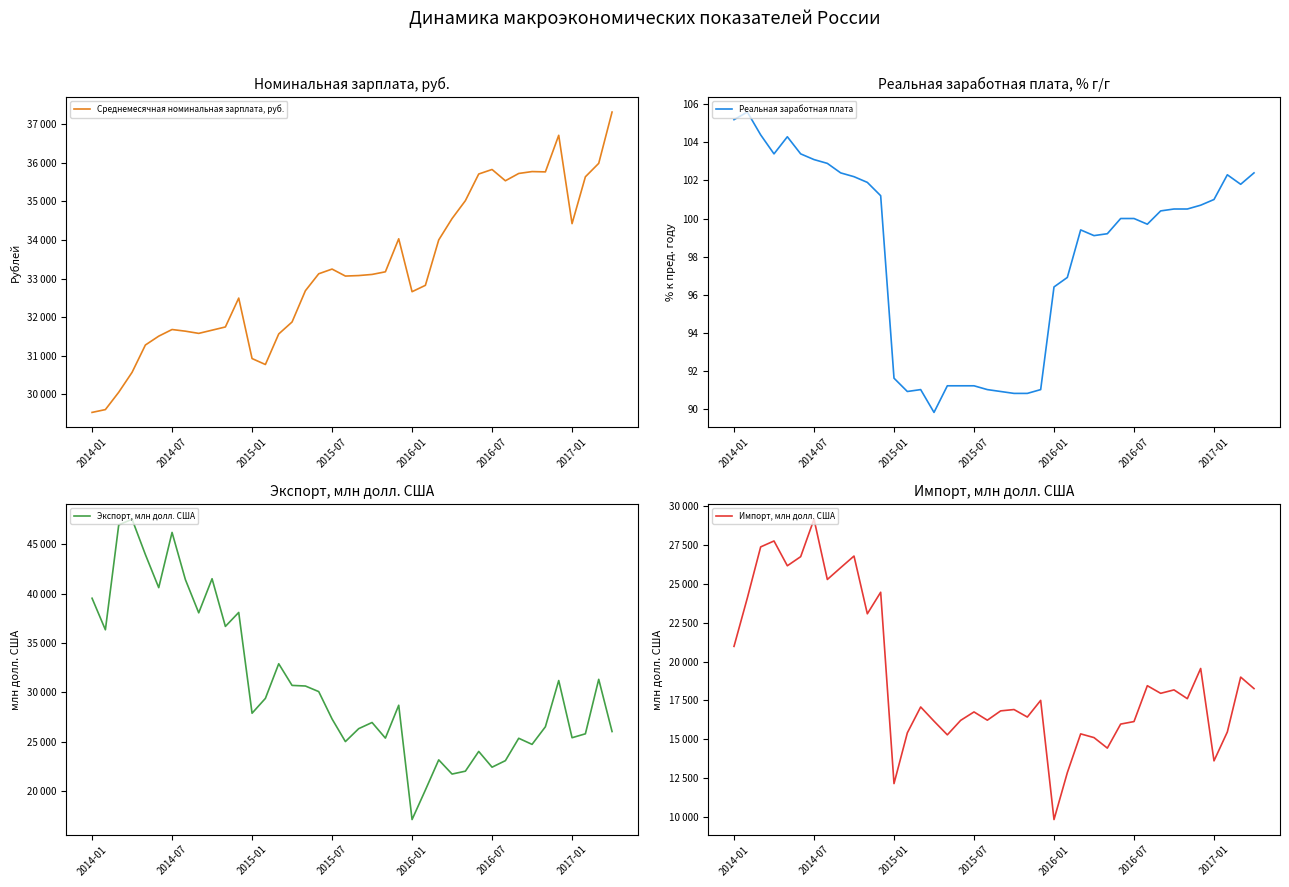

True or false: Реальная заработная плата and Экспорт, млн долл. США cross at least once.

False